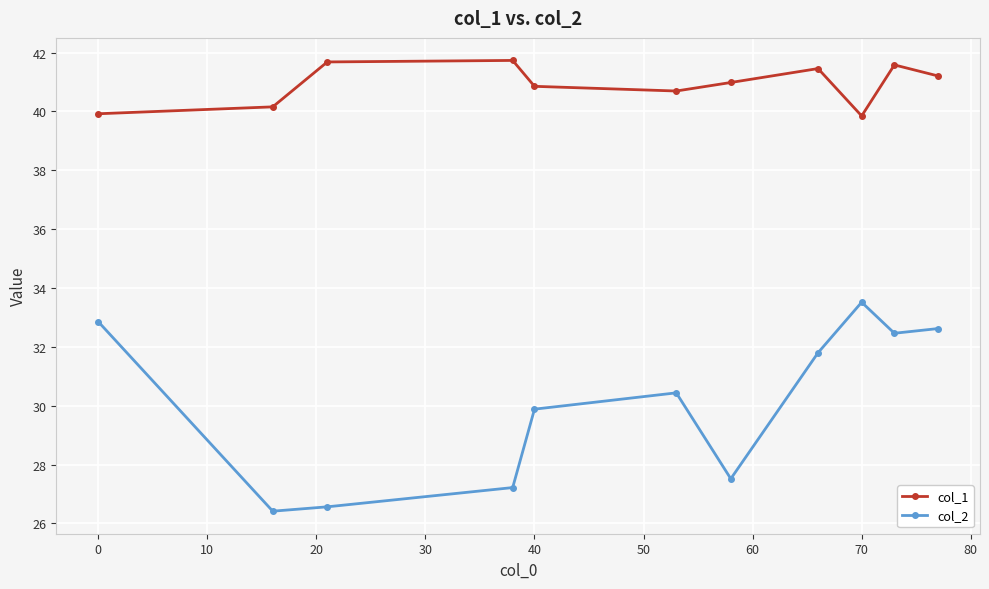

What is the difference between the maximum and minimum values in the col_2 series?

7.1